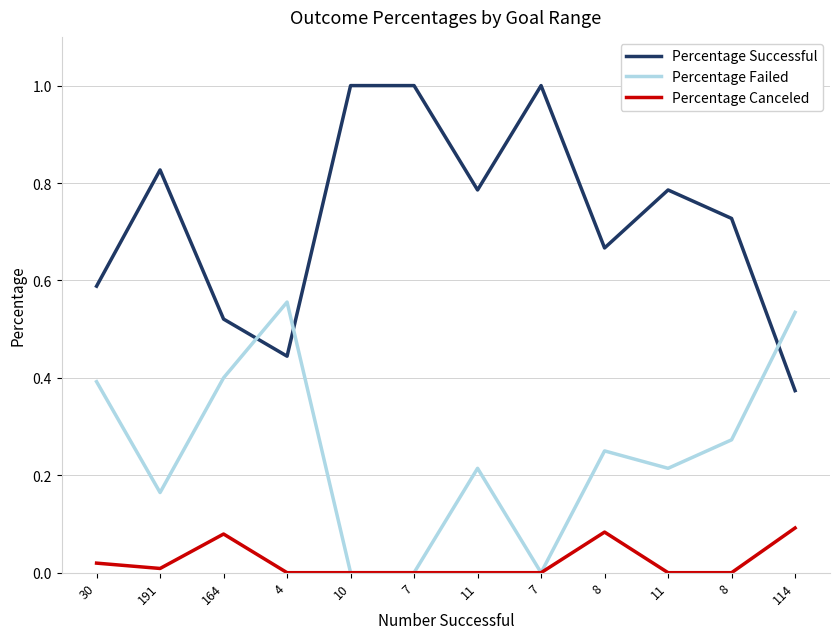

Reading left to right, list all the values displayed in this chart.

Percentage Successful: 30=0.6	191=0.8	164=0.5	4=0.4	10=1.0	7=1.0	11=0.8	7=1.0	8=0.7	11=0.8	8=0.7	114=0.4
Percentage Failed: 30=0.4	191=0.2	164=0.4	4=0.6	10=0.0	7=0.0	11=0.2	7=0.0	8=0.2	11=0.2	8=0.3	114=0.5
Percentage Canceled: 30=0.0	191=0.0	164=0.1	4=0.0	10=0.0	7=0.0	11=0.0	7=0.0	8=0.1	11=0.0	8=0.0	114=0.1